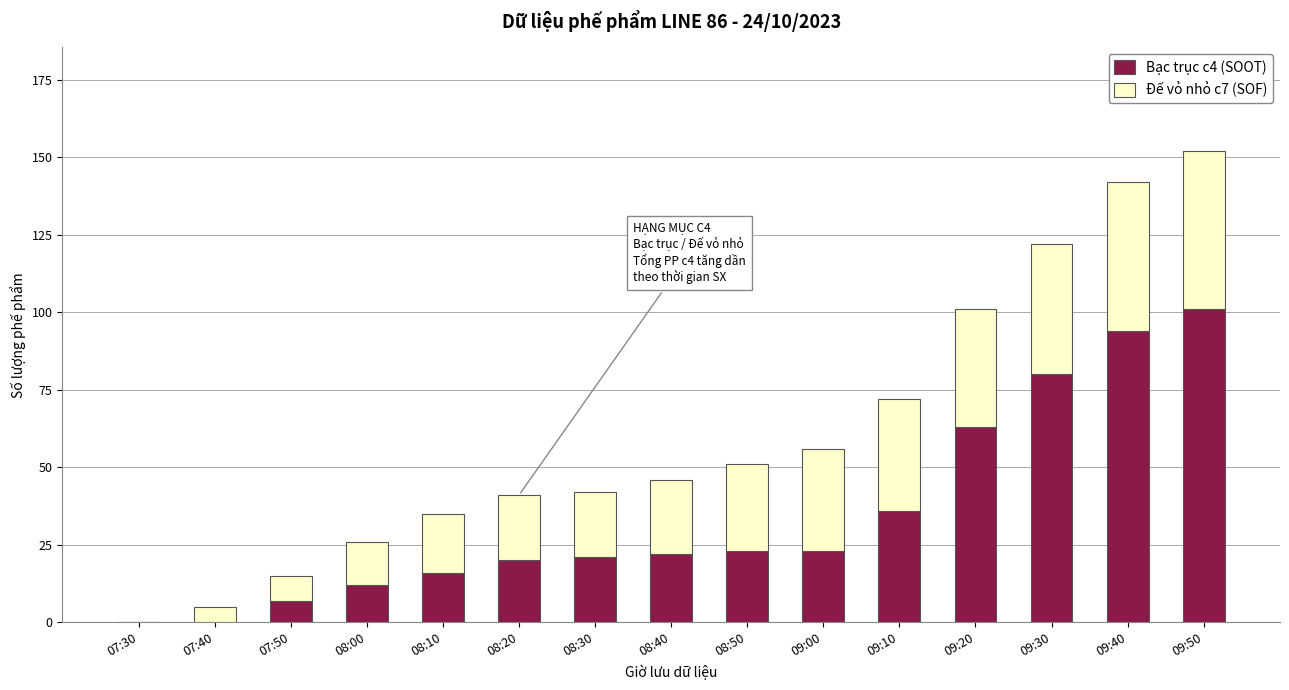

At which label does Bạc trục c4 (SOOT) reach its peak?

09:50